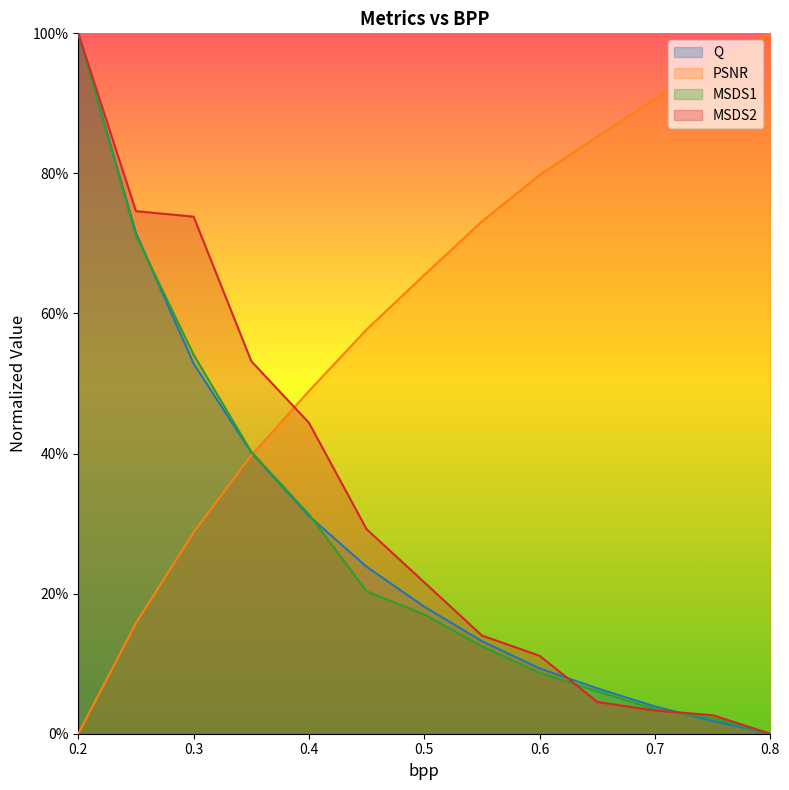

Between 0.65 and 0.75, which is larger?

0.65